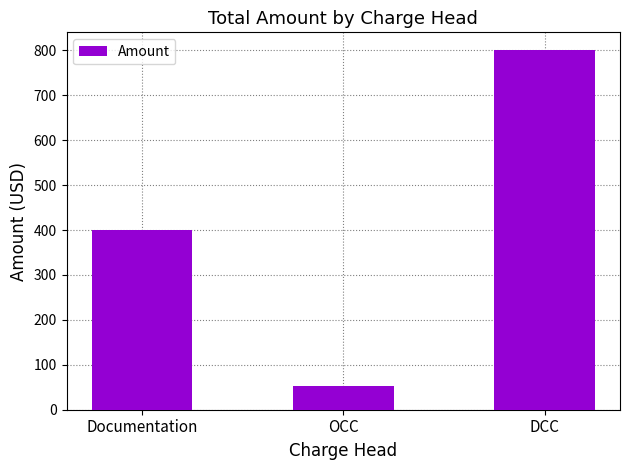

What is the change in value from Documentation to DCC?

+400